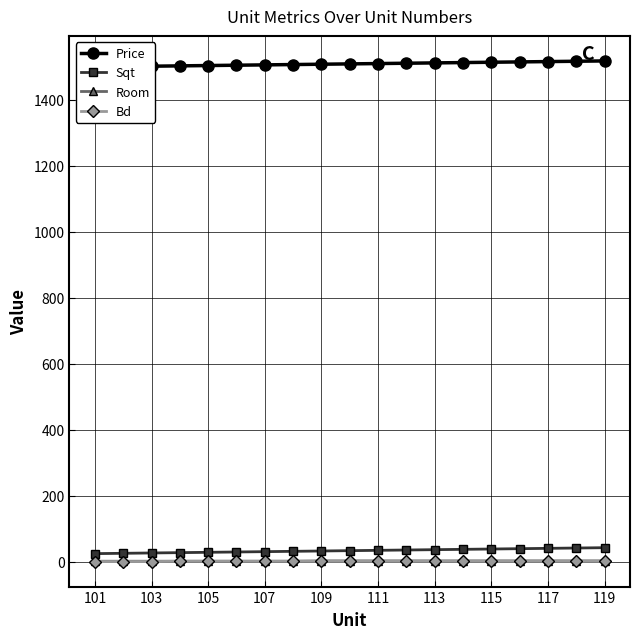

Which series has the largest total across all categories?

Price